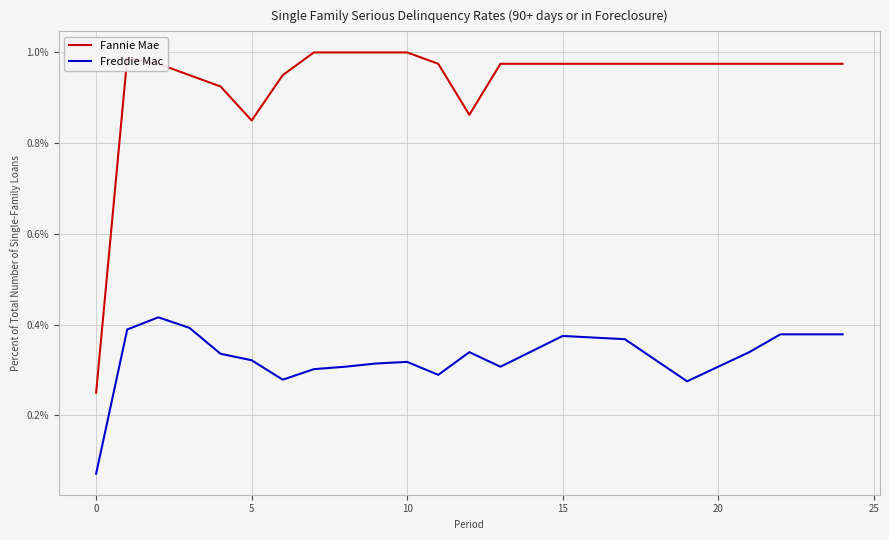

Which series has the largest total across all categories?

Fannie Mae